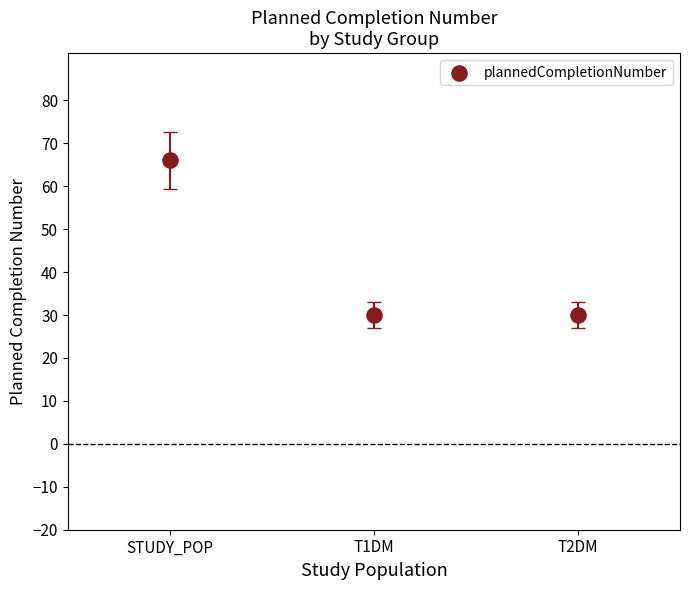

What is the average Y value?

42